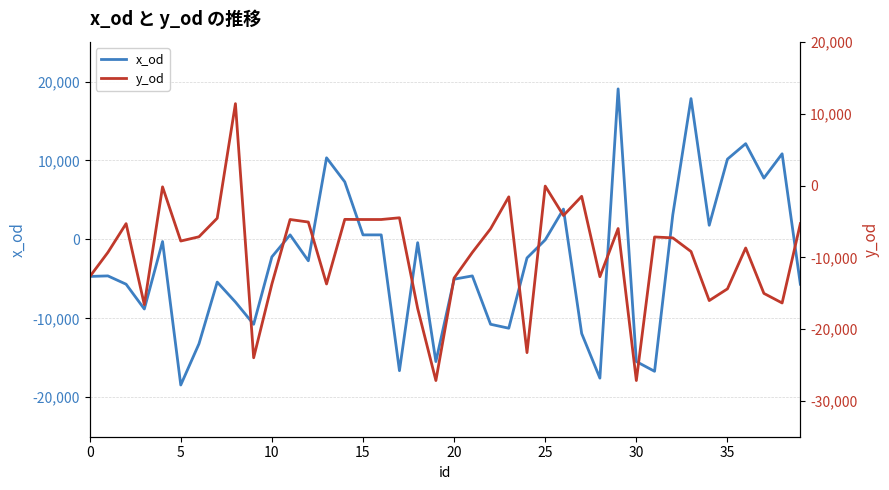

What is the sum of all x_od values?

-112865